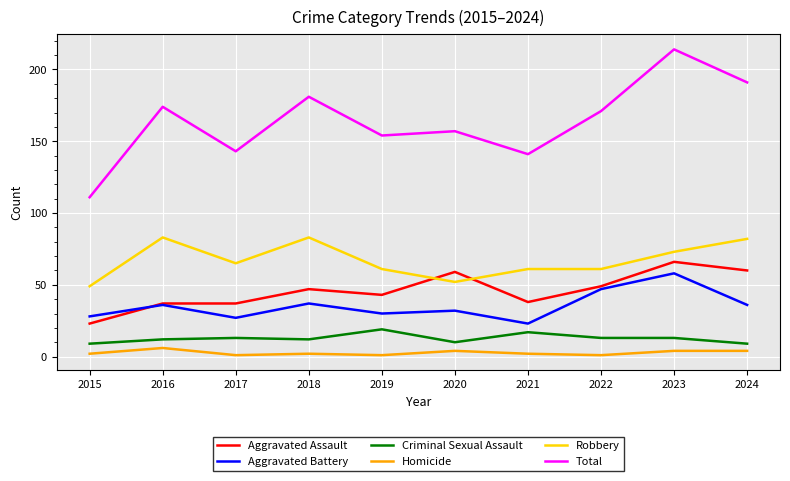

Rank the series at 2017 from lowest to highest value.

Homicide, Criminal Sexual Assault, Aggravated Battery, Aggravated Assault, Robbery, Total